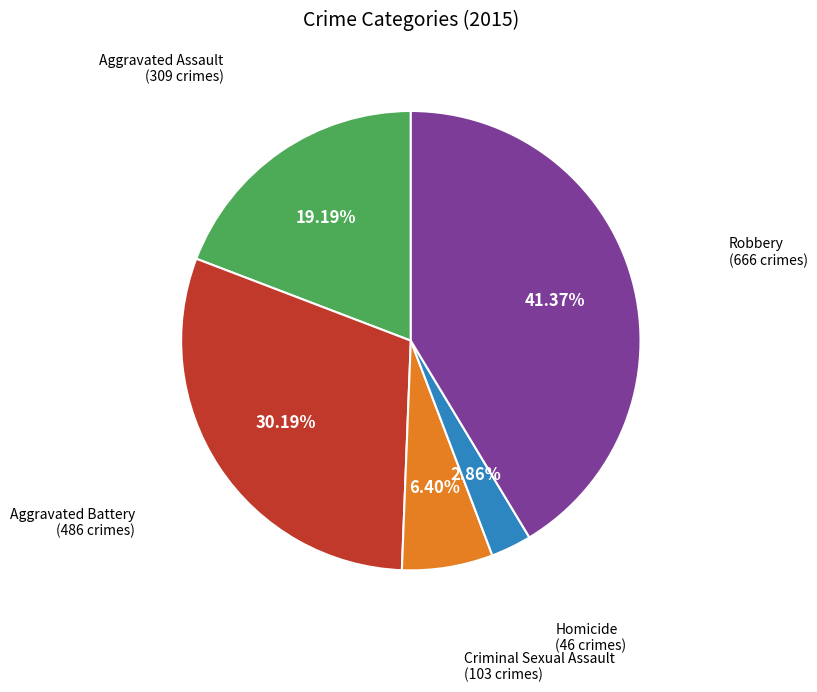

Which slice is the smallest?

Homicide